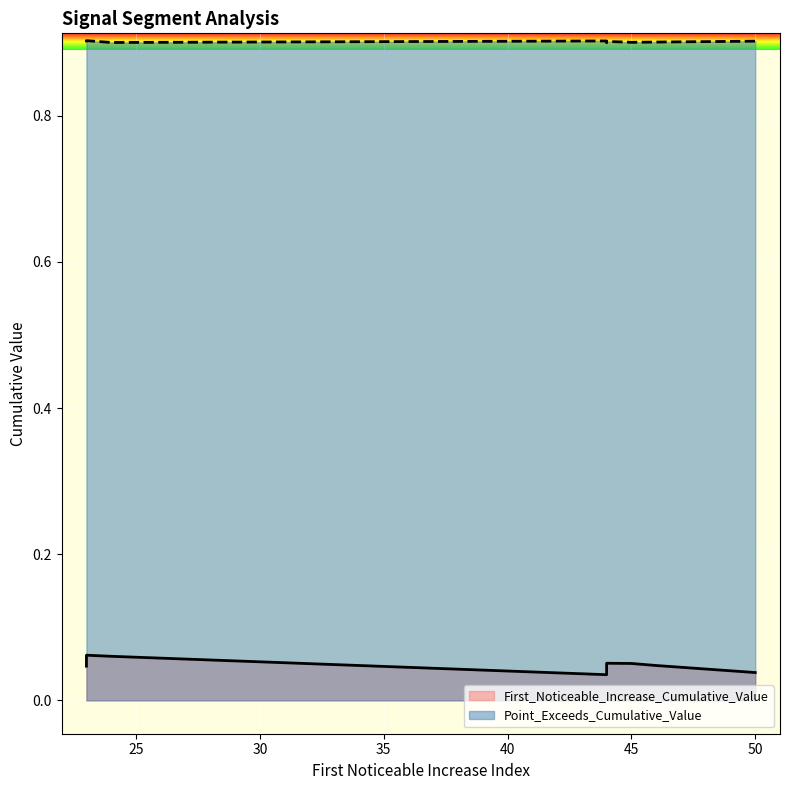

List the series in order of their peak value, lowest first.

First_Noticeable_Increase_Cumulative_Value, Point_Exceeds_Cumulative_Value